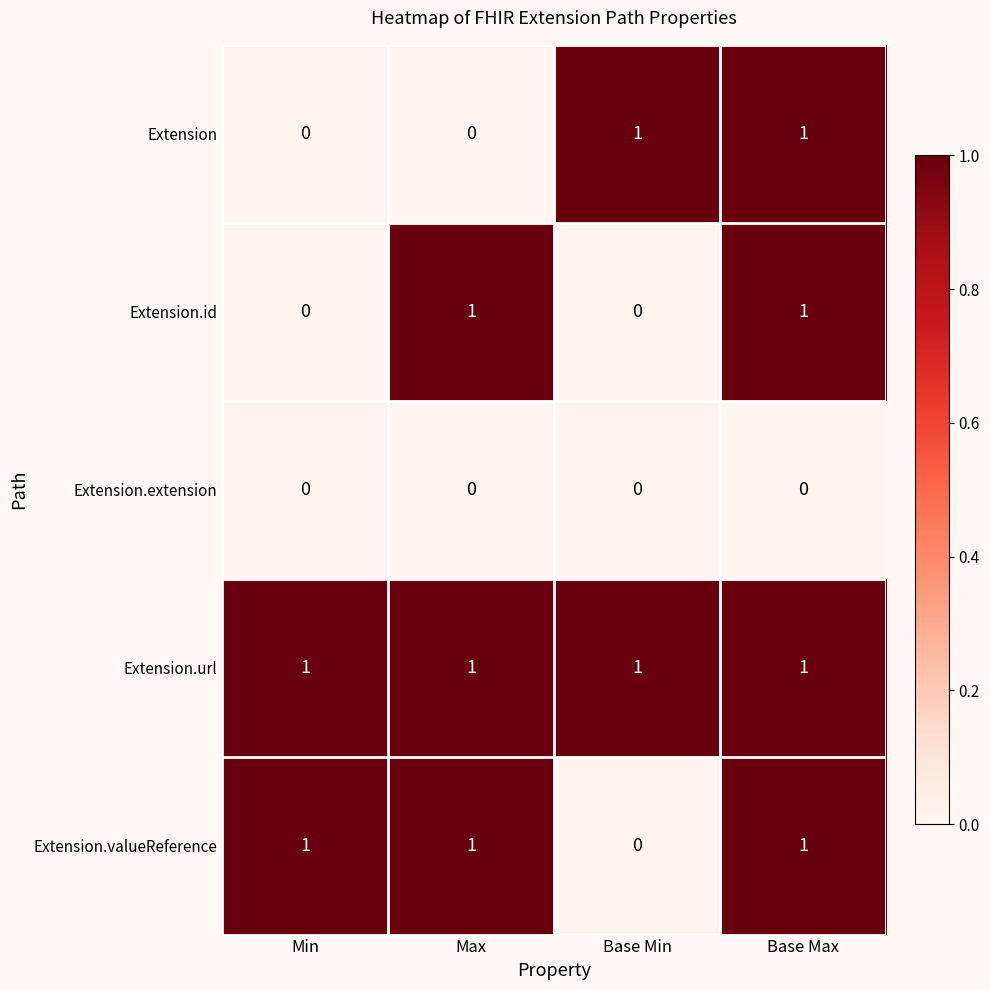

Is it true that Extension.extension equals 0 at Base Max?

True